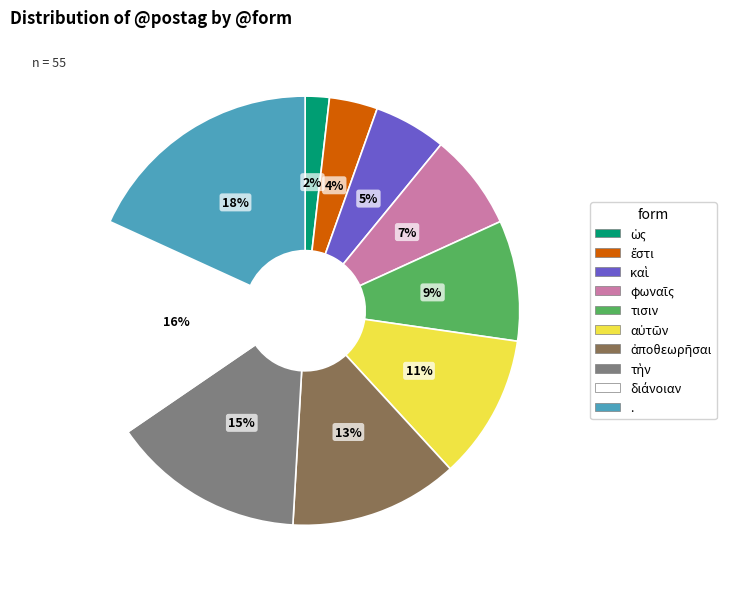

To the nearest percent, what percentage of the pie is τισιν?

9%